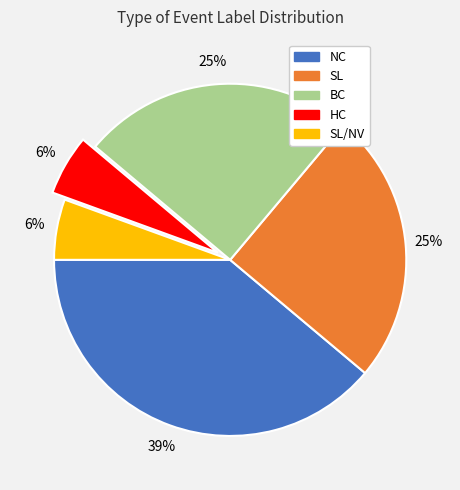

To the nearest percent, what is the difference between the largest and smallest slice percentages?

33%